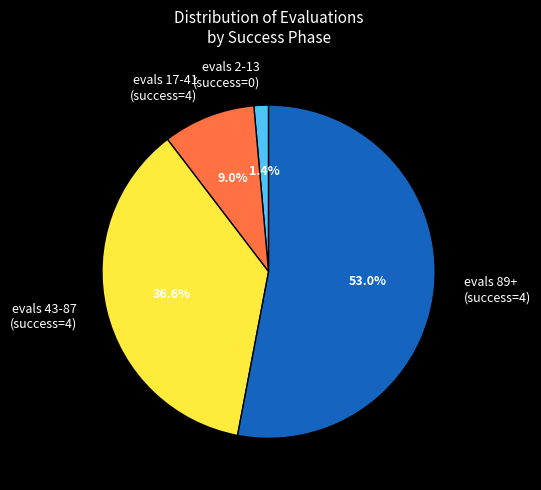

What is the majority slice?

evals 89+ (success=4)